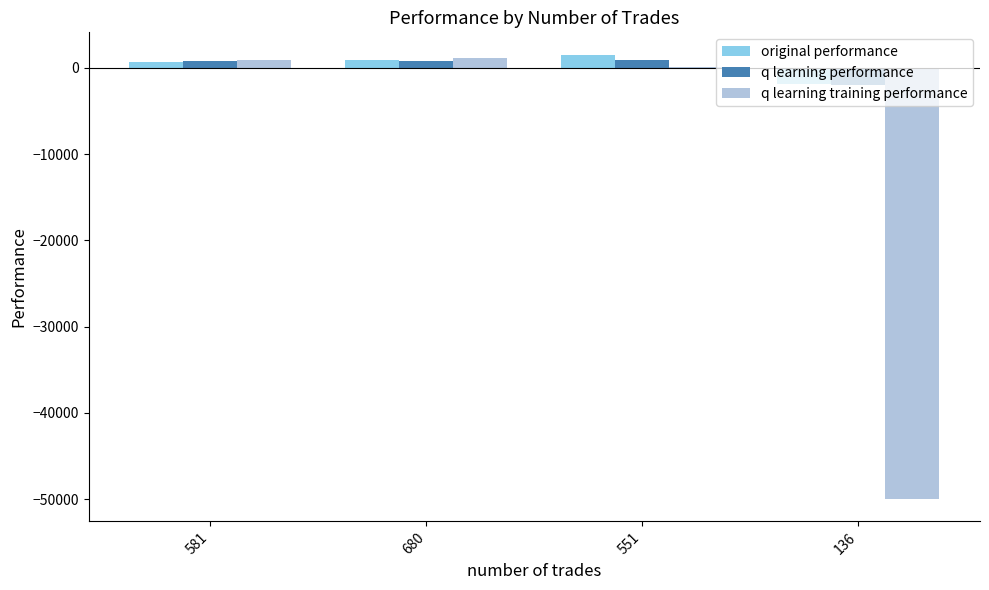

Are the bars grouped side by side (vs. stacked)?

Yes